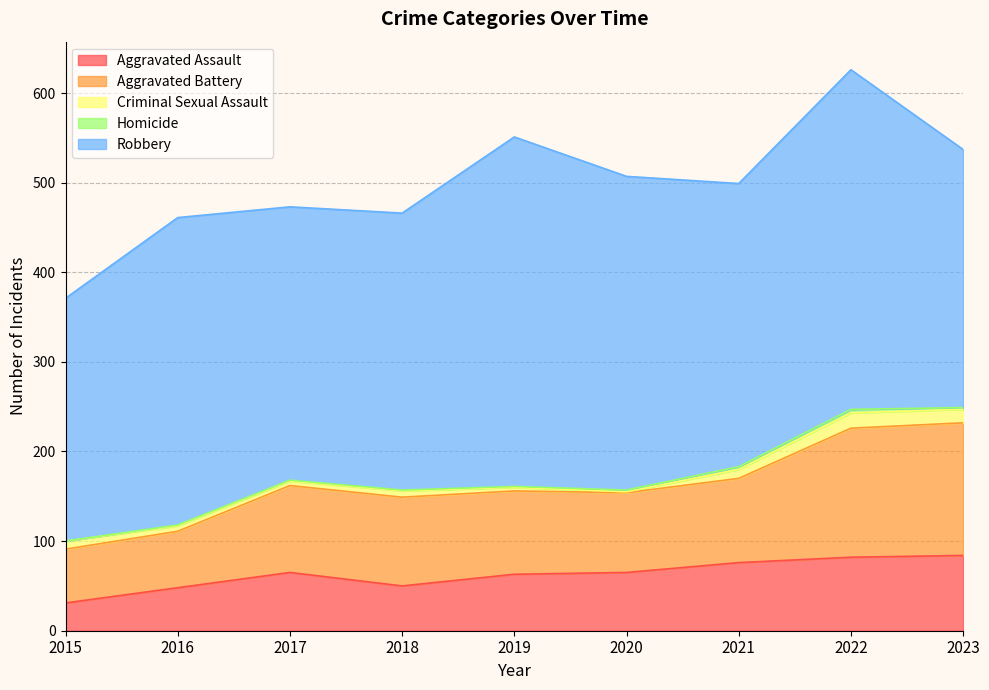

Between 2015 and 2022, which is larger?

2022